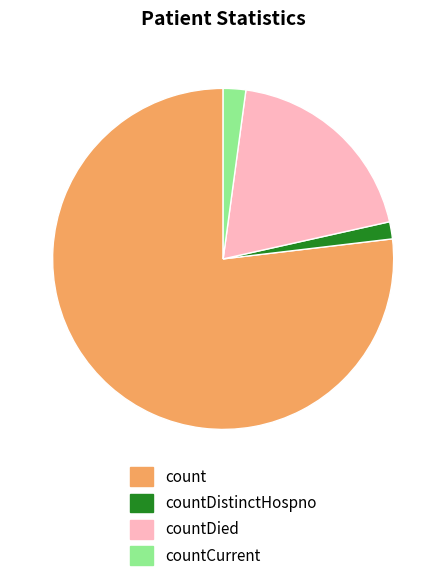

Combined, do countCurrent and countDistinctHospno account for over 50%?

No